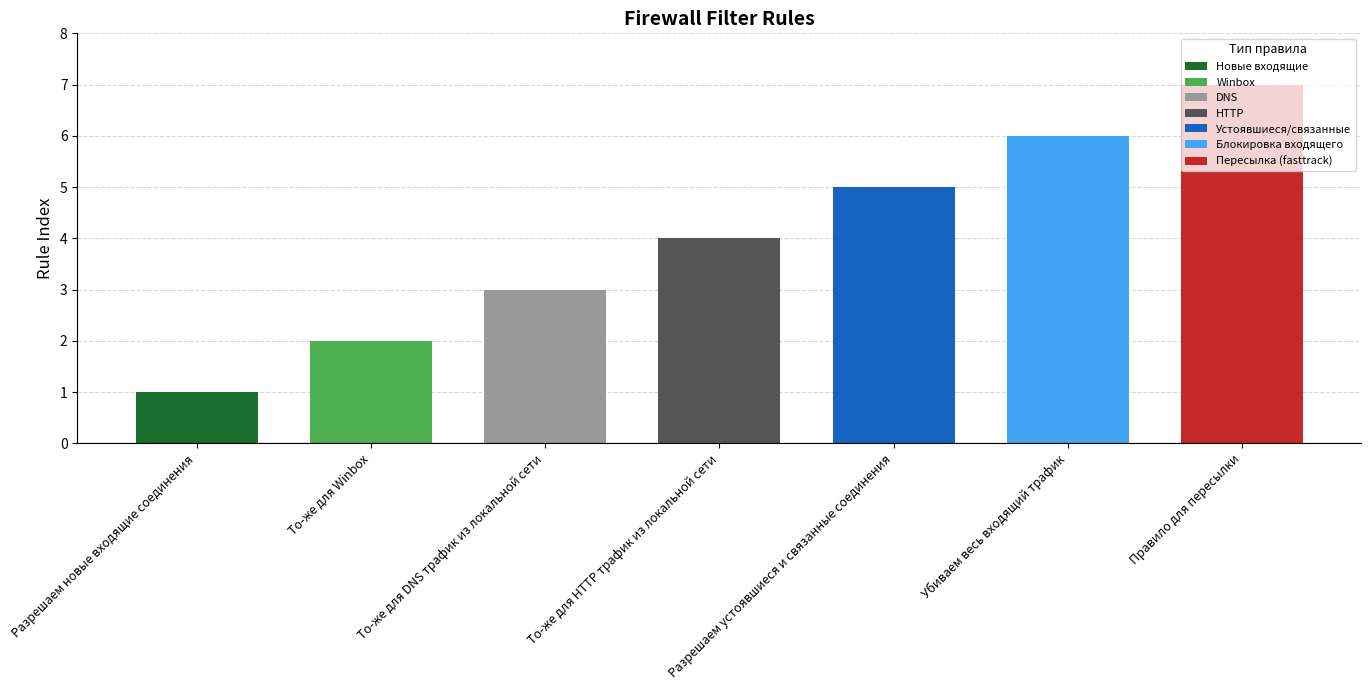

What is the sum of the values at Правило для пересылки and Убиваем весь входящий трафик?

13